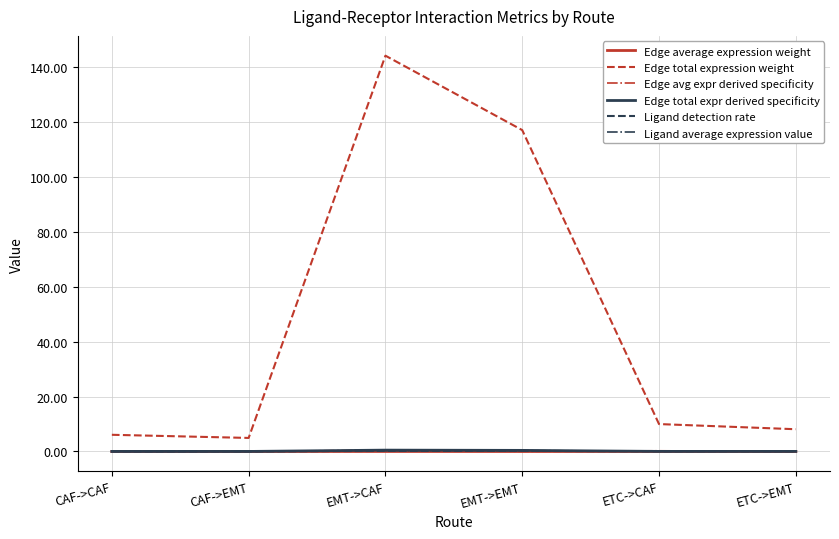

What is the sum of all Edge total expr derived specificity values?

1.0